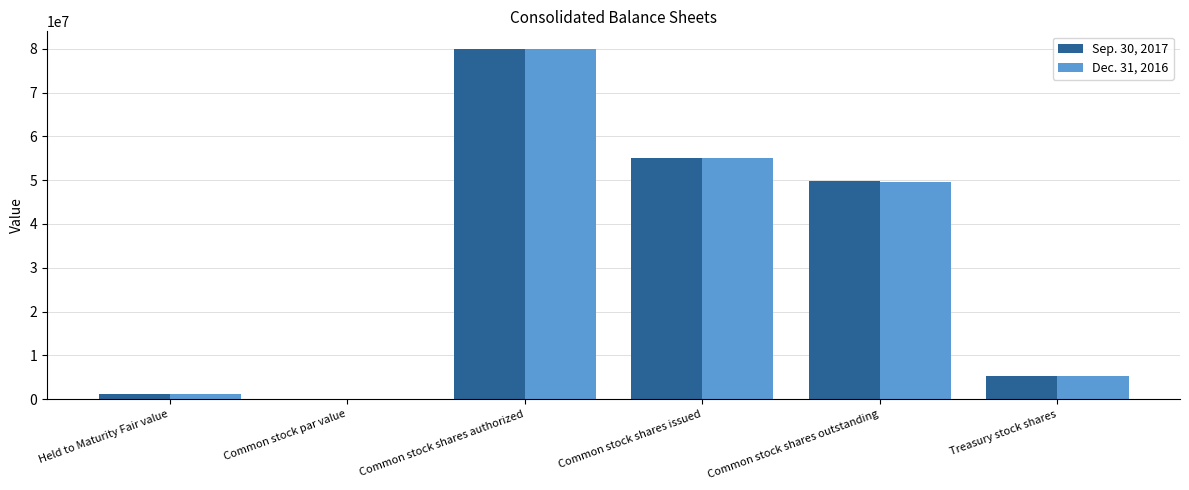

Reading left to right, what are all the values shown in this chart?

Sep. 30, 2017: 1181747	1	80000000	55056730	49862453	5194277
Dec. 31, 2016: 1106027	1	80000000	55056730	49673056	5383674